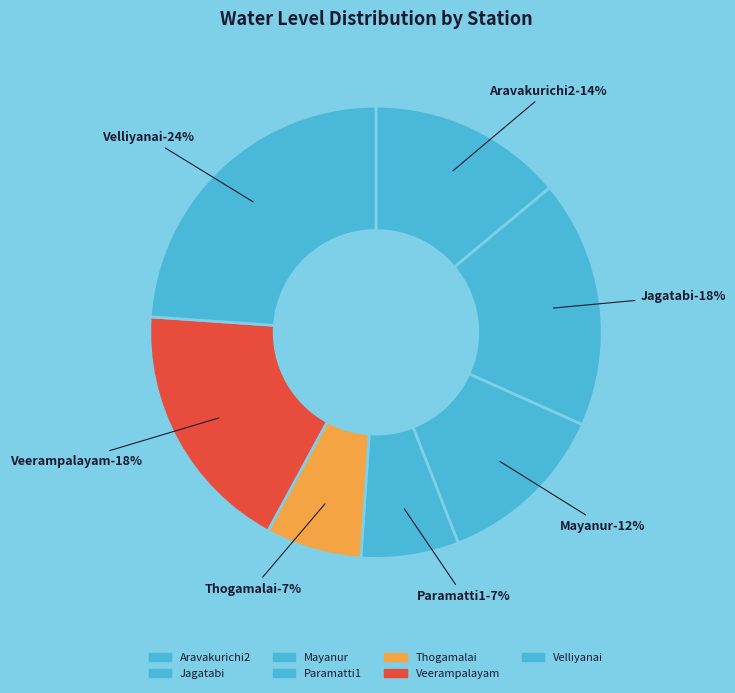

Rank the categories by value from highest to lowest.

Velliyanai, Veerampalayam, Jagatabi, Aravakurichi2, Mayanur, Paramatti1, Thogamalai